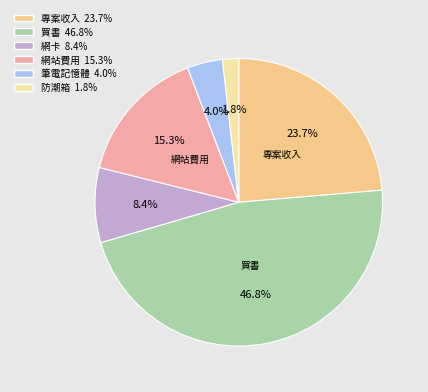

Which slice is the largest?

買書 46.8%